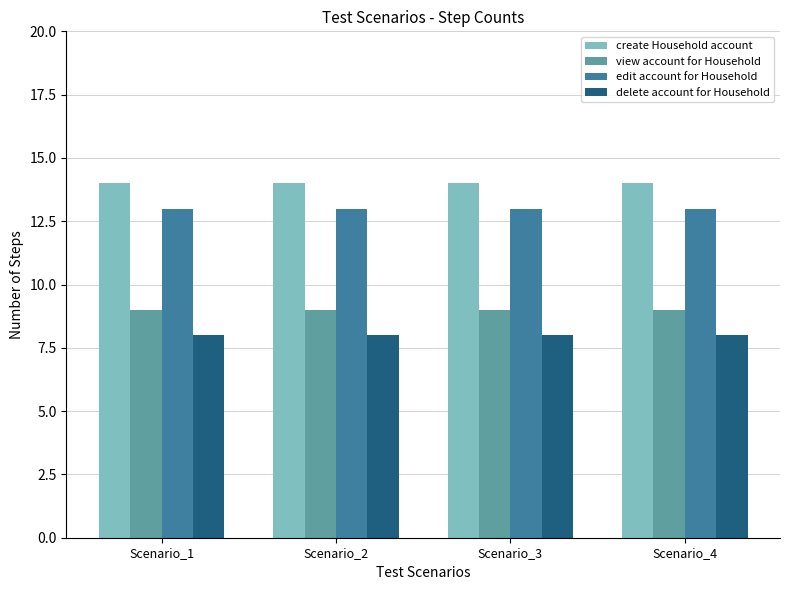

What is the difference between the highest and lowest values at Scenario_3?

6